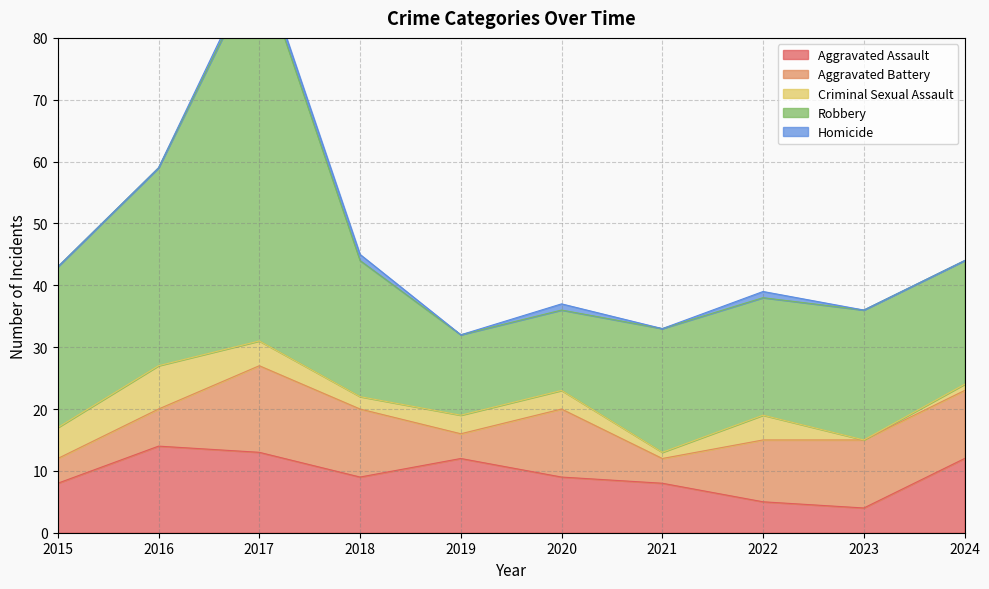

True or false: Robbery and Homicide cross at least once.

False